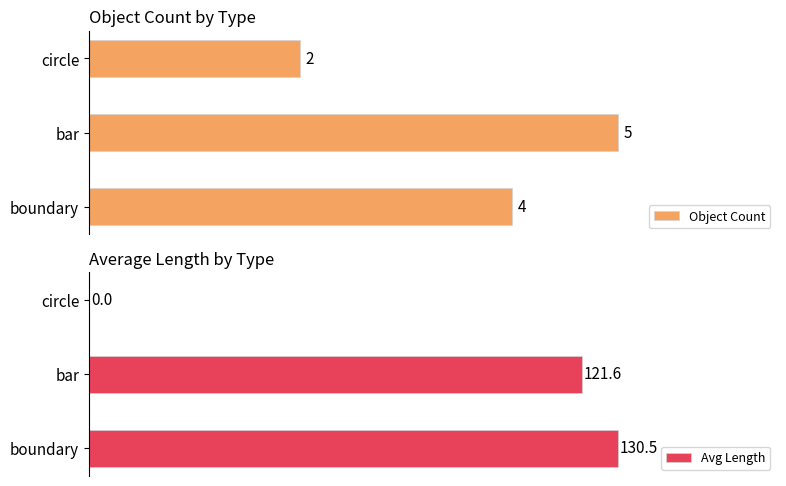

What is the sum of all Avg Length values?

252.1